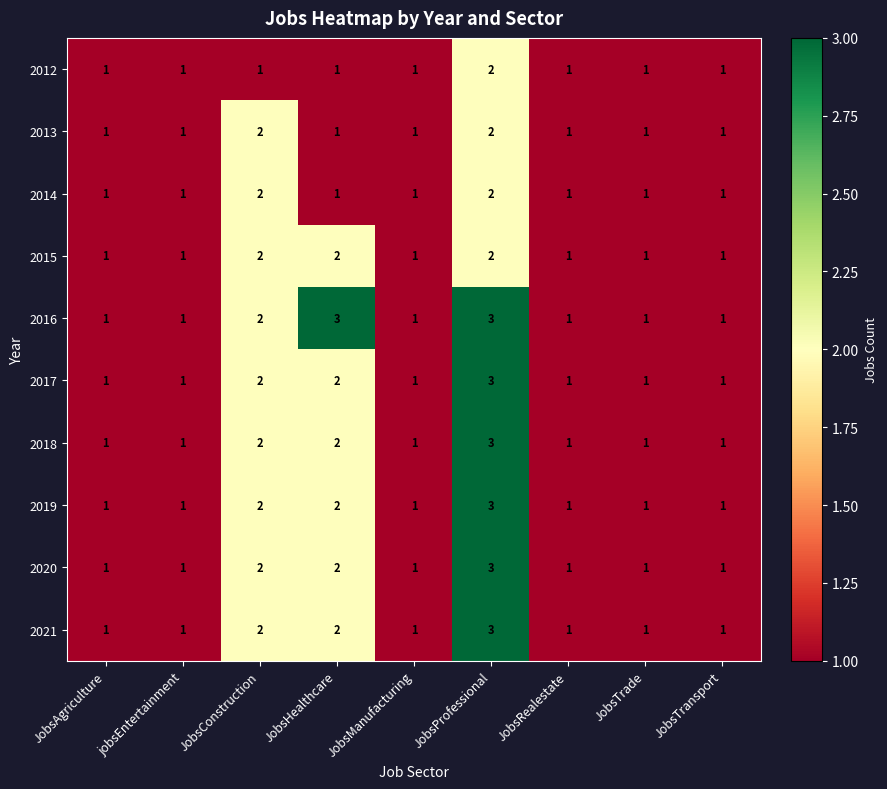

How many 2014 values are between 1 and 2?

9